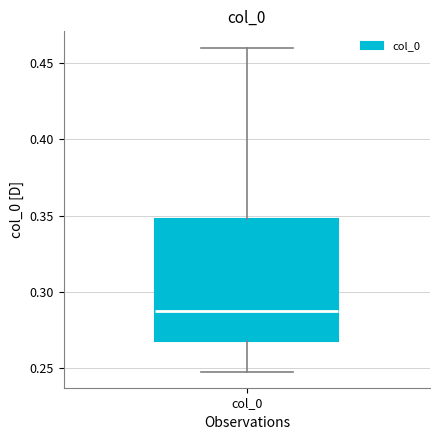

Read this box plot against the y-axis: the position of the median line, the range covered by the box, and the ends of both whiskers. The values are not printed on the chart, so give them approximately, as read against the axis.

median 0.285, box 0.270 to 0.350, whiskers 0.250 to 0.460